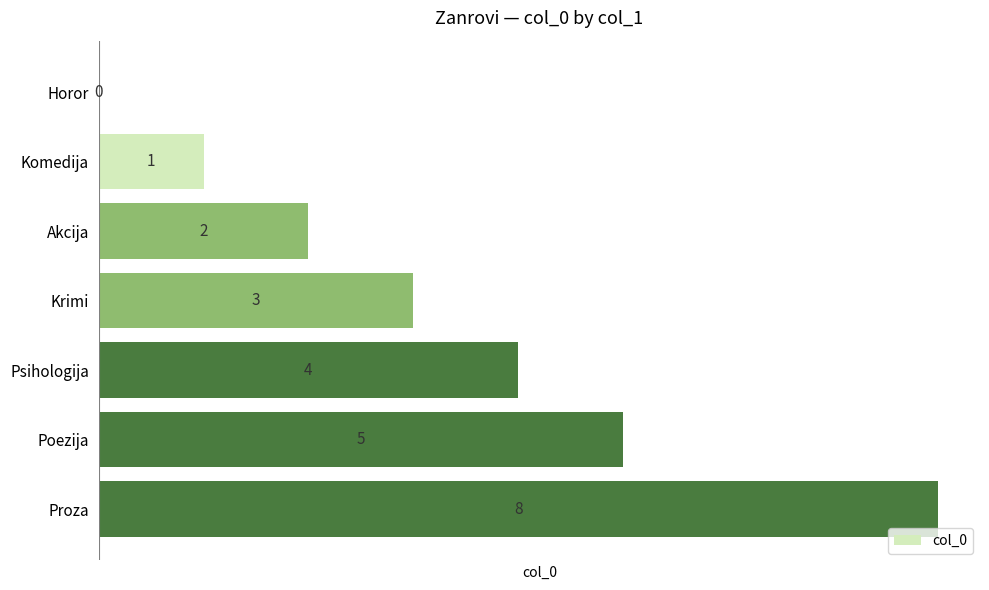

Between Komedija and Psihologija, which is larger?

Psihologija